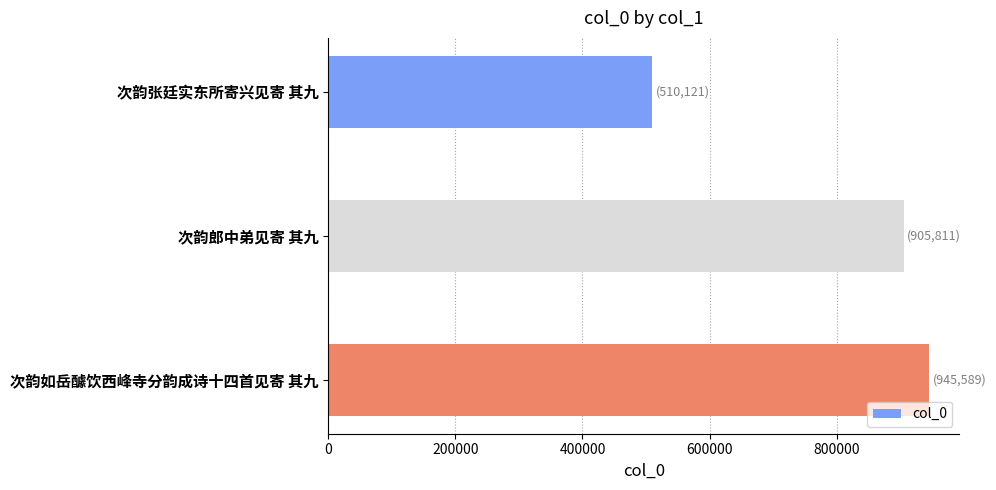

Rank the categories by value from highest to lowest.

次韵如岳醵饮西峰寺分韵成诗十四首见寄 其九, 次韵郎中弟见寄 其九, 次韵张廷实东所寄兴见寄 其九